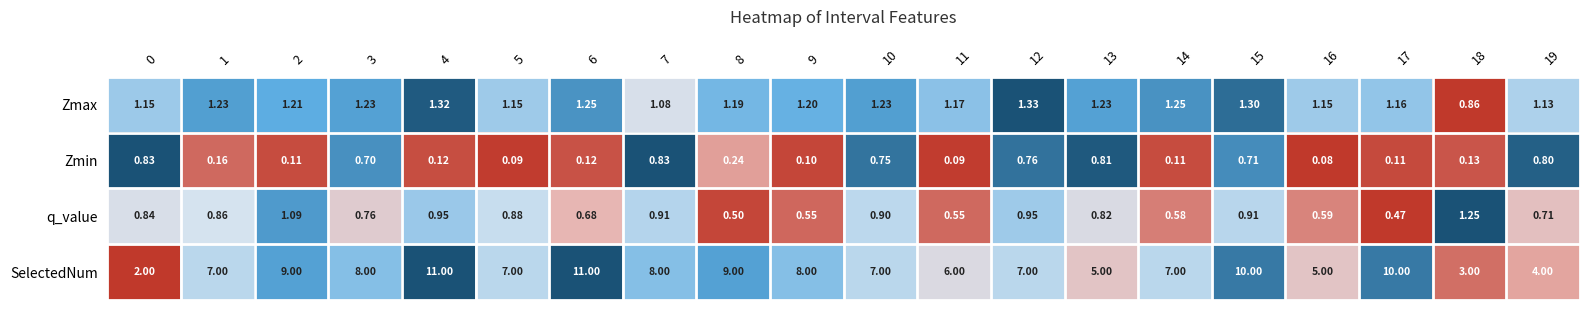

Which category has the lowest value across all series?

16